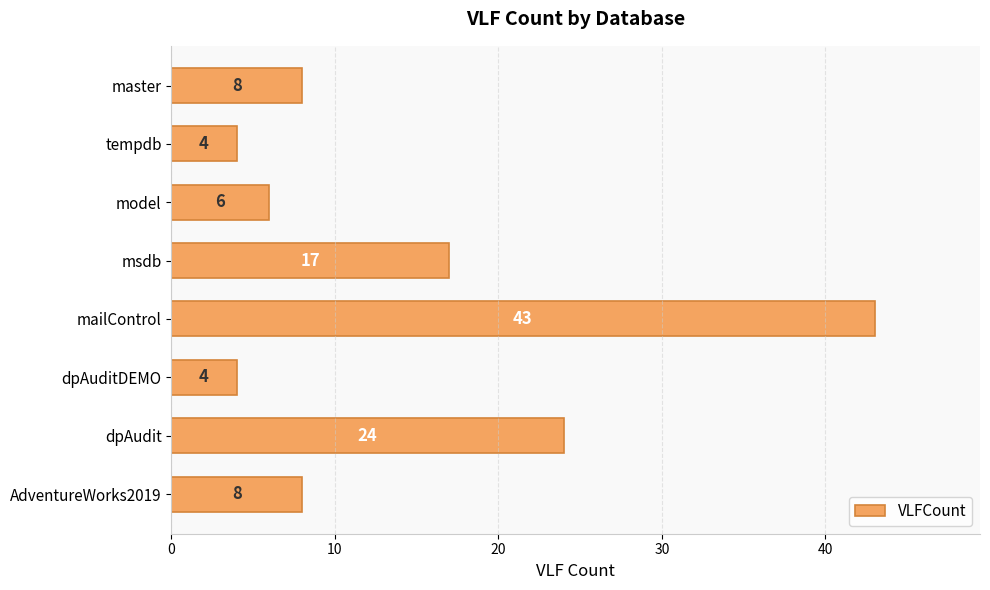

What is the greatest value displayed?

43